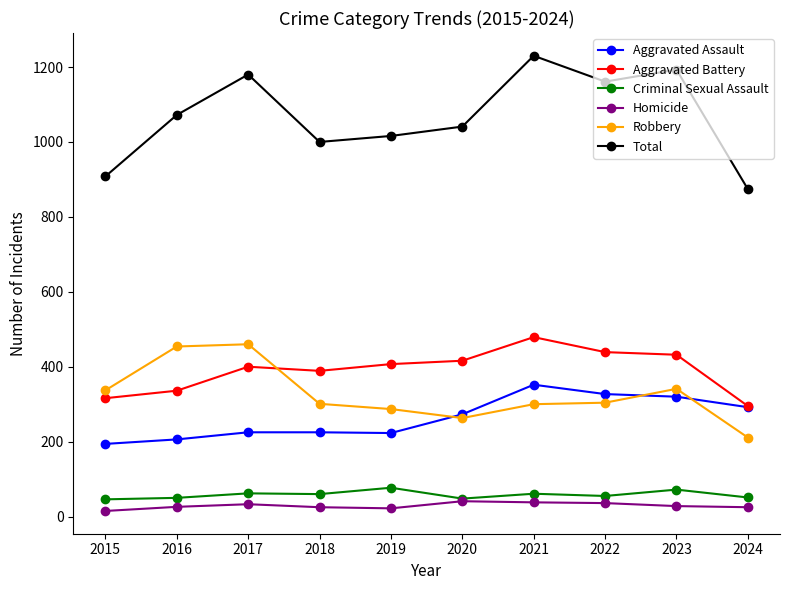

What is the greatest value displayed?

1230